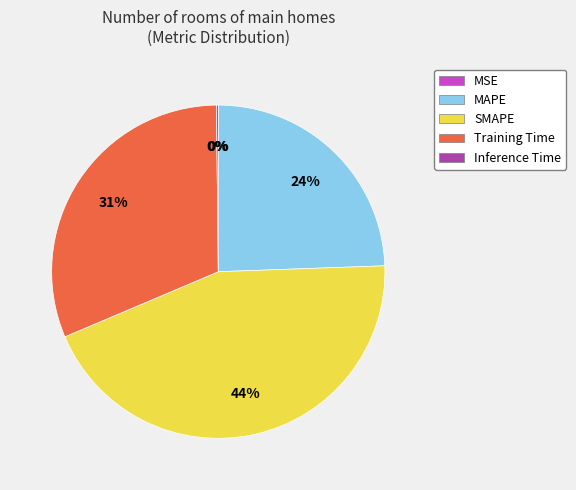

To the nearest percent, what is the difference between the largest and smallest slice percentages?

44%